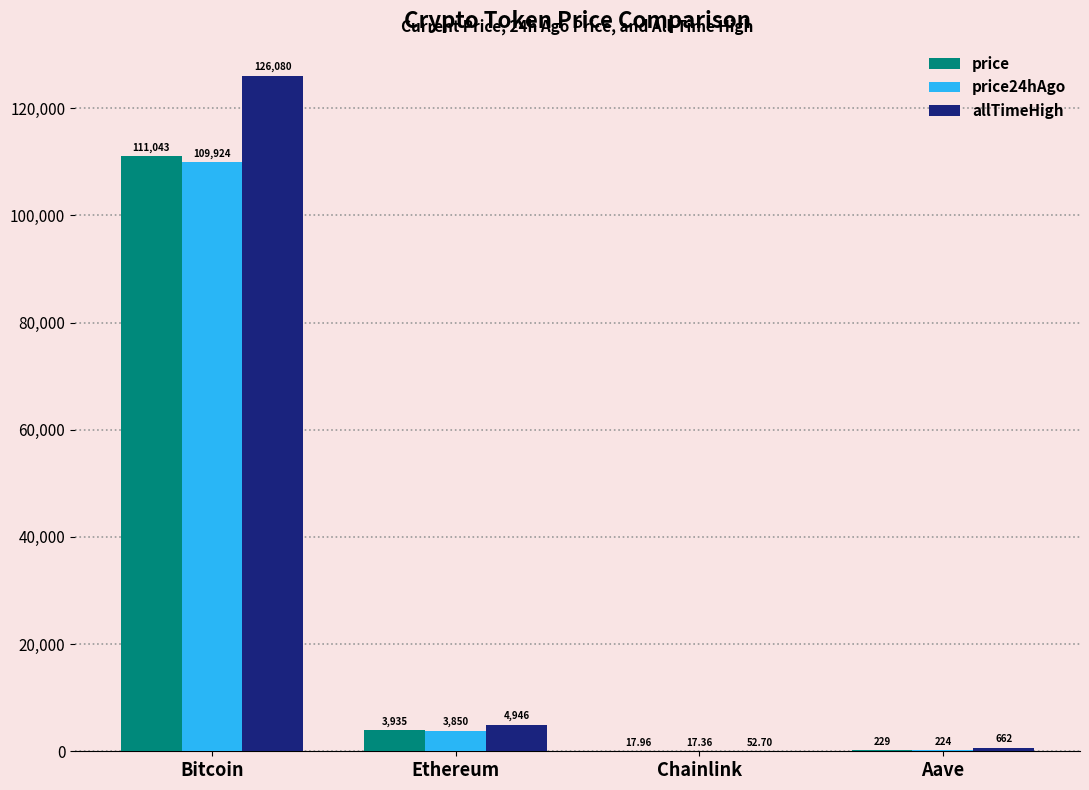

At which category is the sum across all series the highest?

Bitcoin